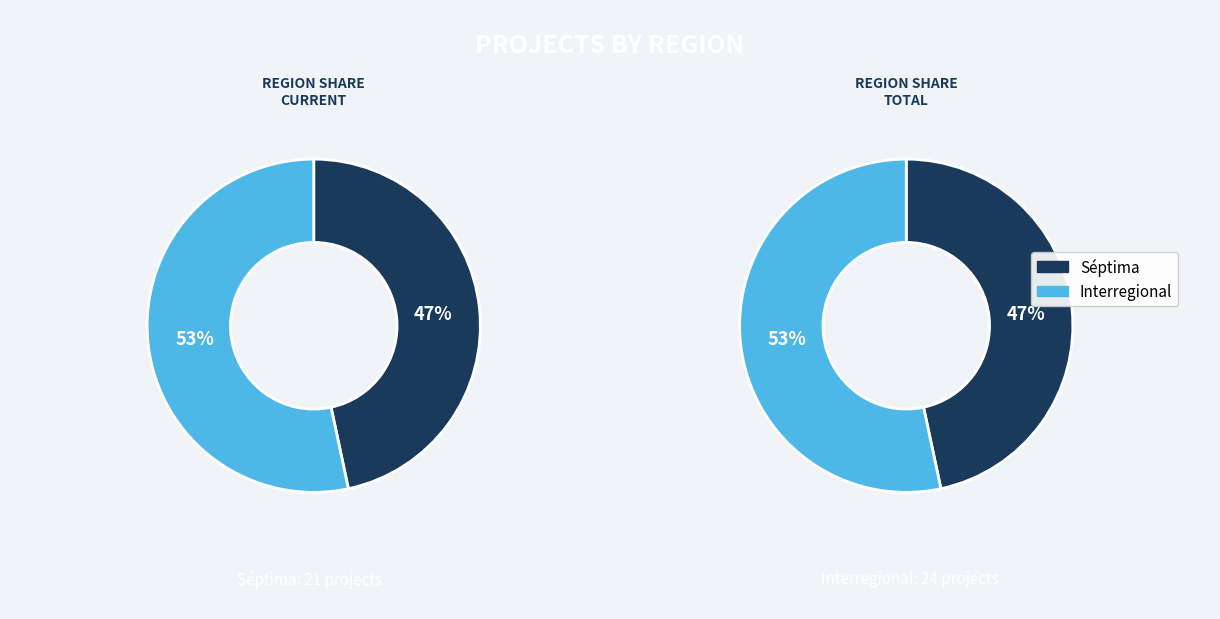

What is the change in value from Séptima to Interregional?

+3